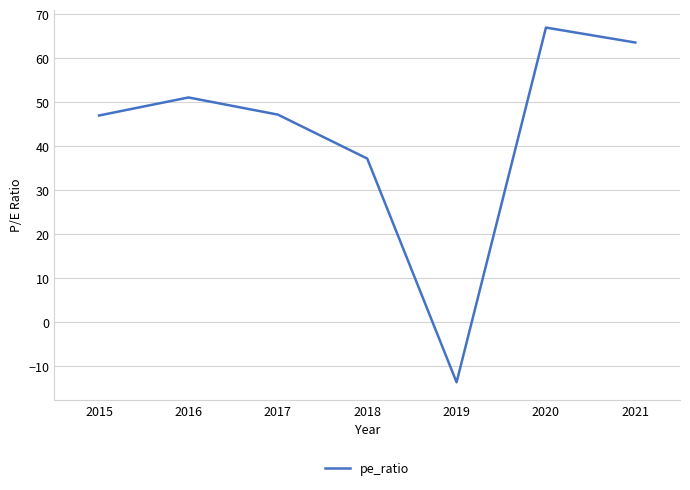

Count the number of values greater than 47.

4